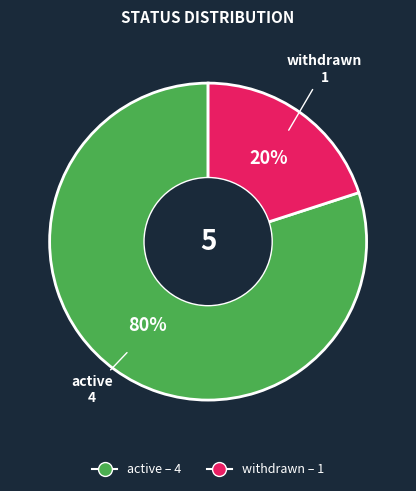

True or false: withdrawn accounts for 34% of the total.

False